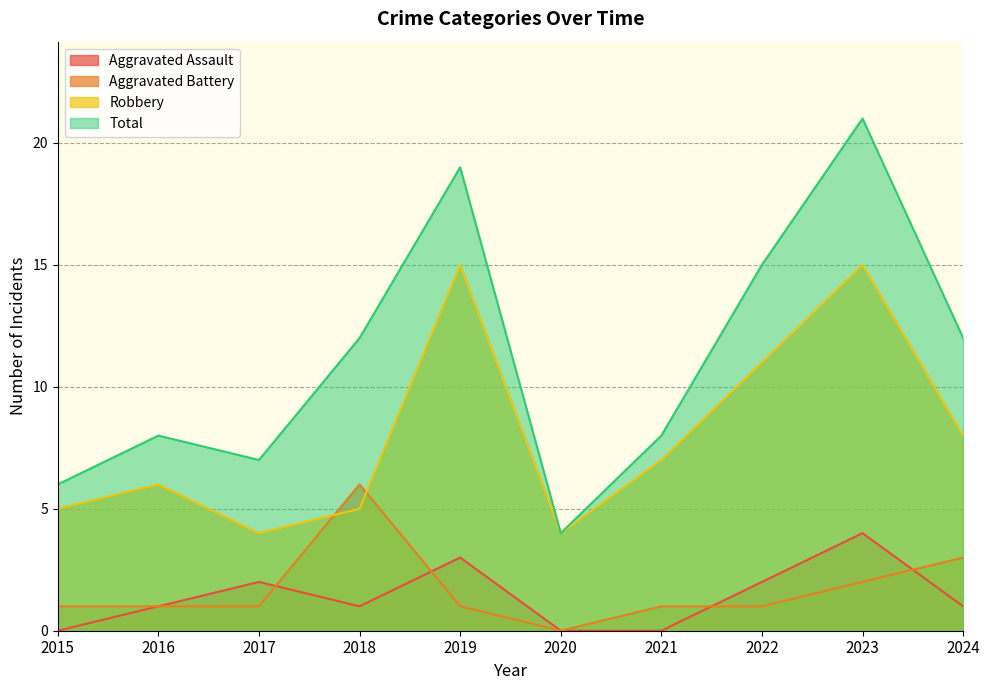

True or false: Aggravated Battery and Total cross at least once.

False